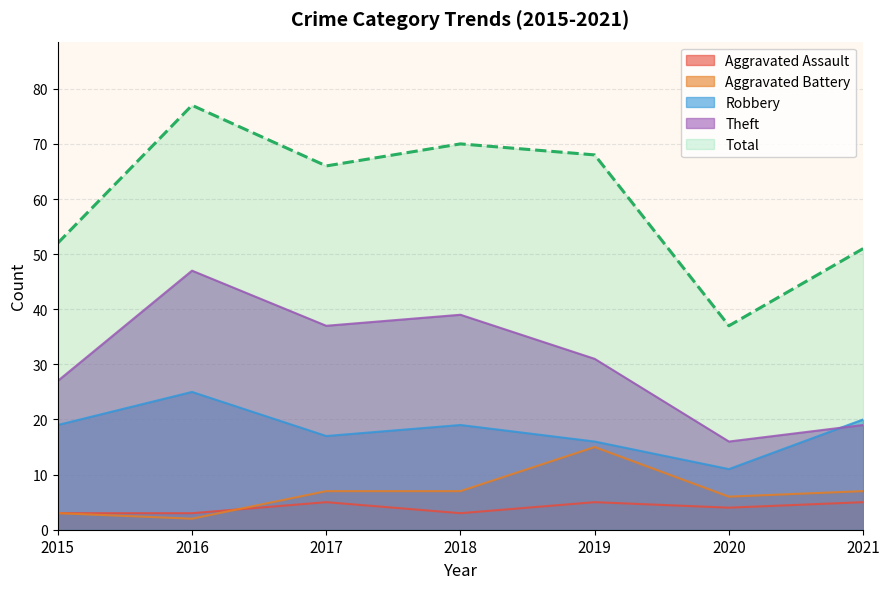

What is the value of the Aggravated Assault point at the 4th from the left?

3